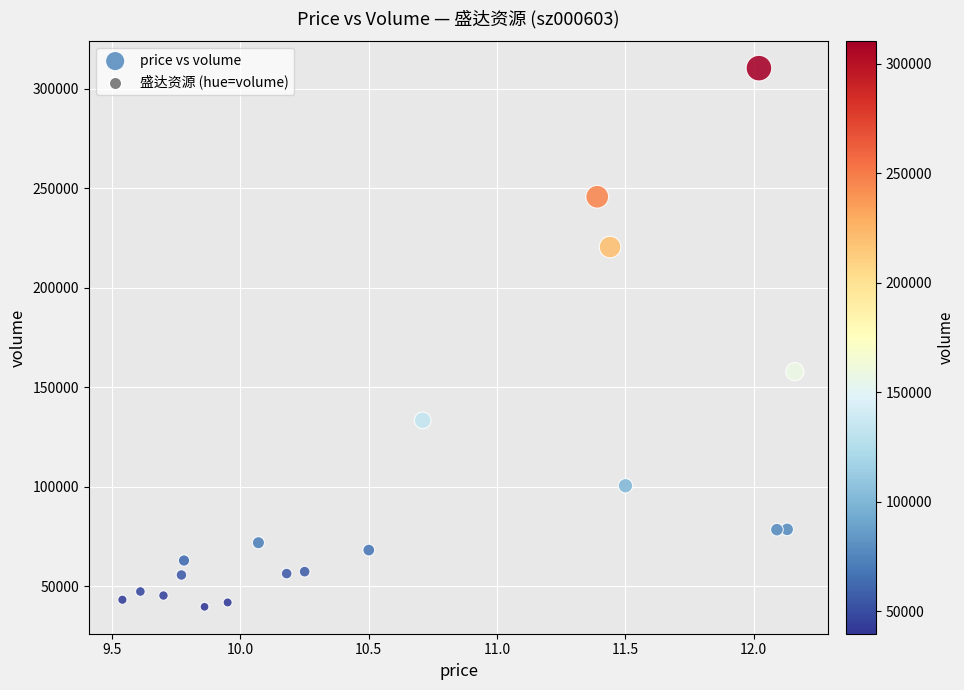

What Y value in the scatter plot is closest to 175001?

157831